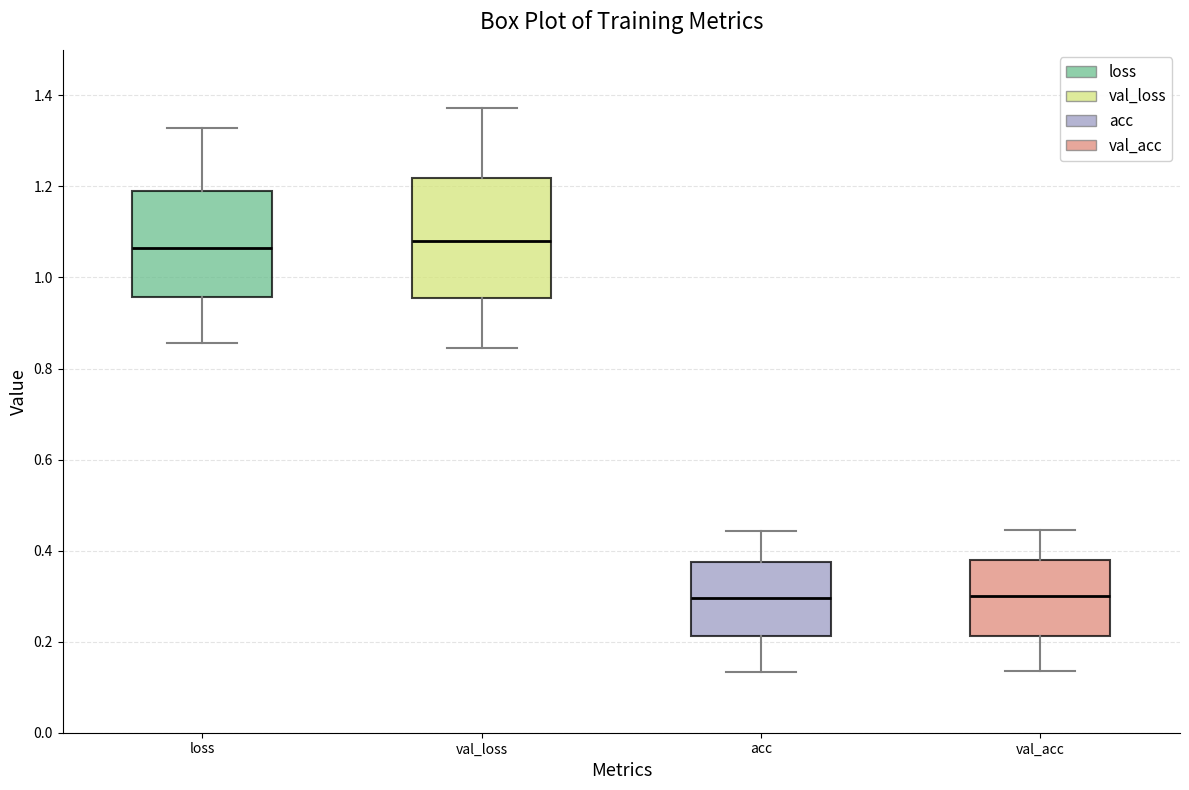

Which box is the tallest, from its lower edge to its upper edge?

val_loss